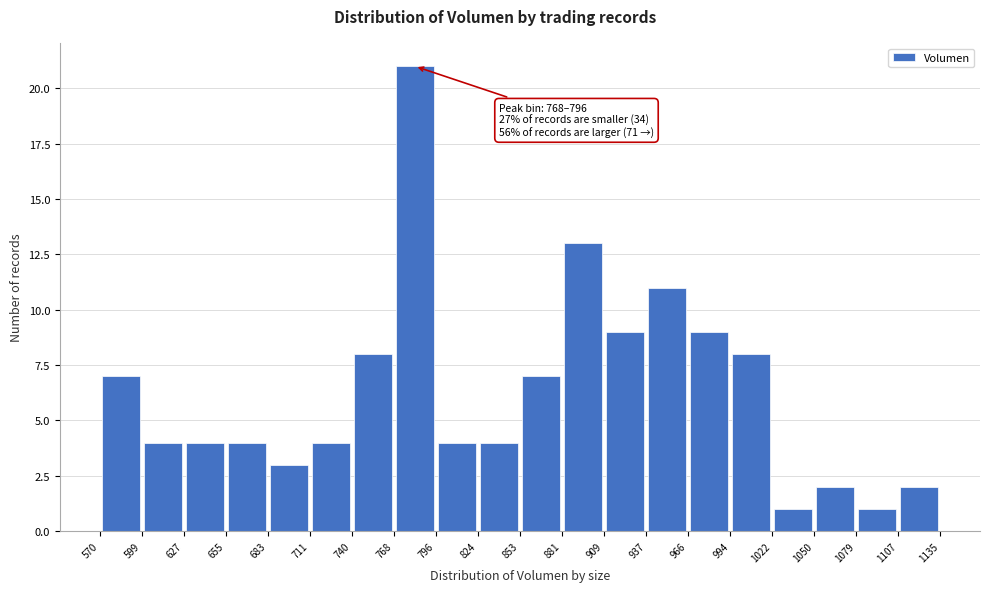

Over which range of the x-axis is the bar tallest?

768 to 796